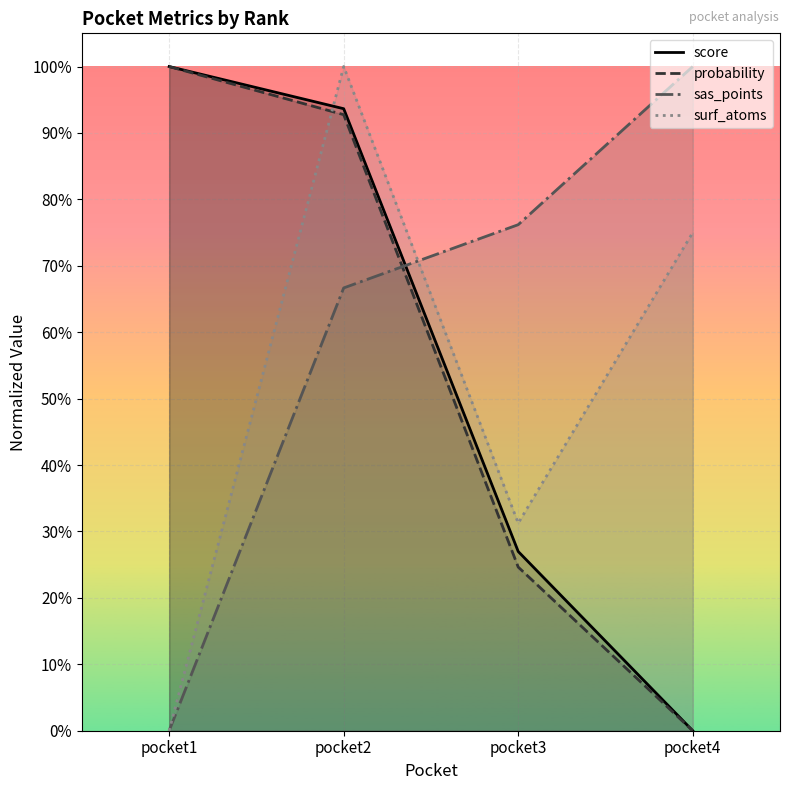

Reading left to right, list all the values displayed in this chart.

score: pocket1=1.0	pocket2=0.9	pocket3=0.3	pocket4=0.0
probability: pocket1=1.0	pocket2=0.9	pocket3=0.2	pocket4=0.0
sas_points: pocket1=0.0	pocket2=0.7	pocket3=0.8	pocket4=1.0
surf_atoms: pocket1=0.0	pocket2=1.0	pocket3=0.3	pocket4=0.8